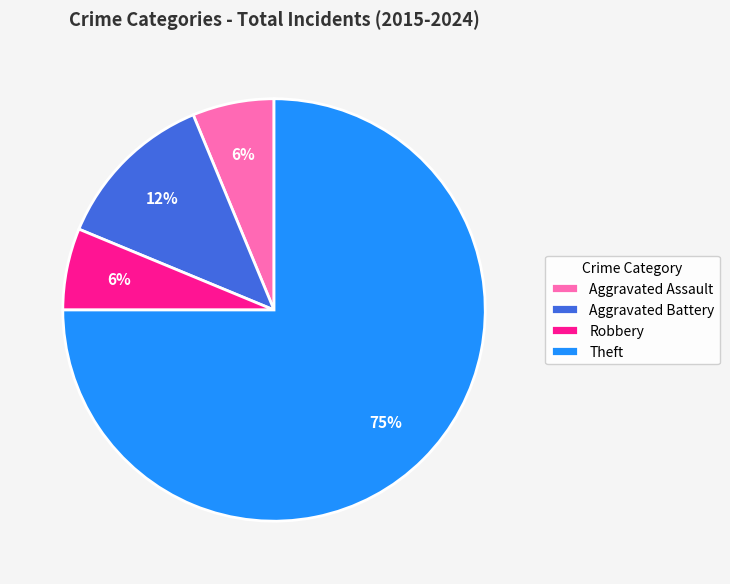

To the nearest percent, what is the difference between the Aggravated Battery and Robbery slice percentages?

6%